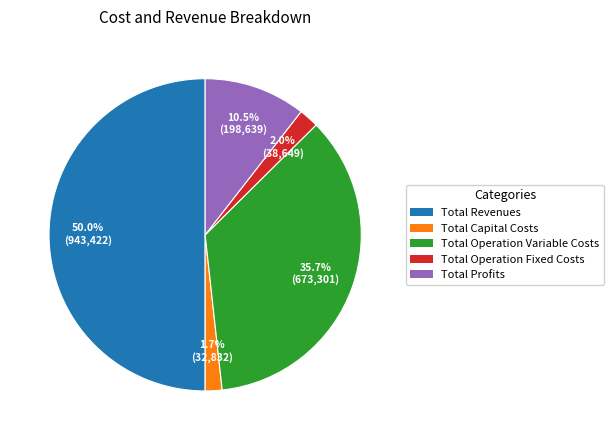

Count the number of slices in the pie.

5